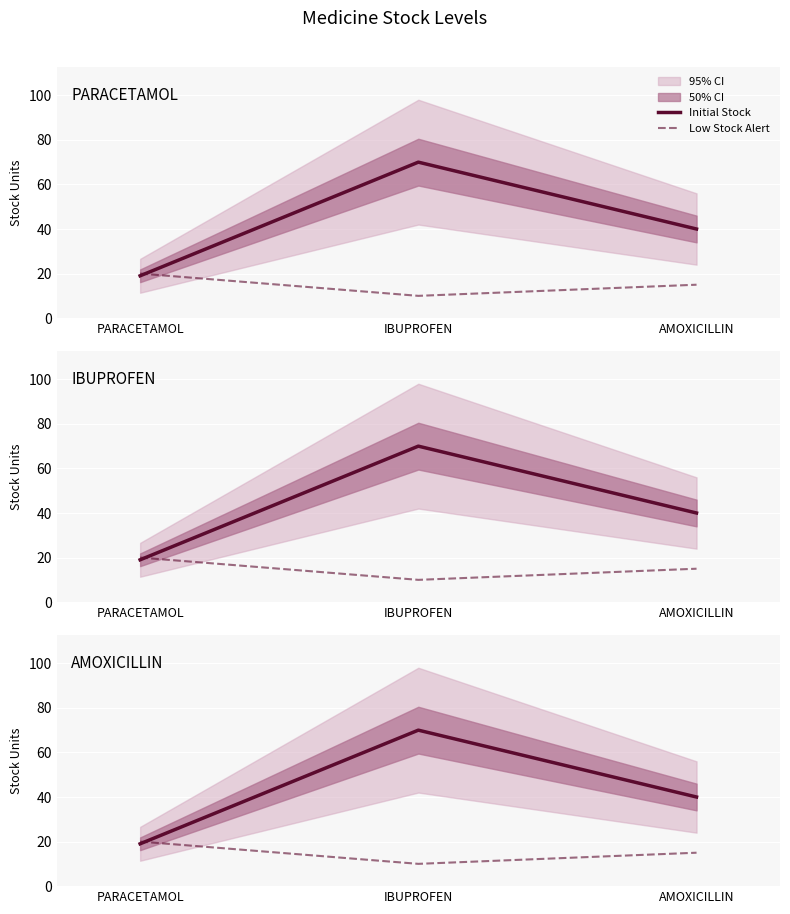

At how many categories does at least one series exceed 37?

2